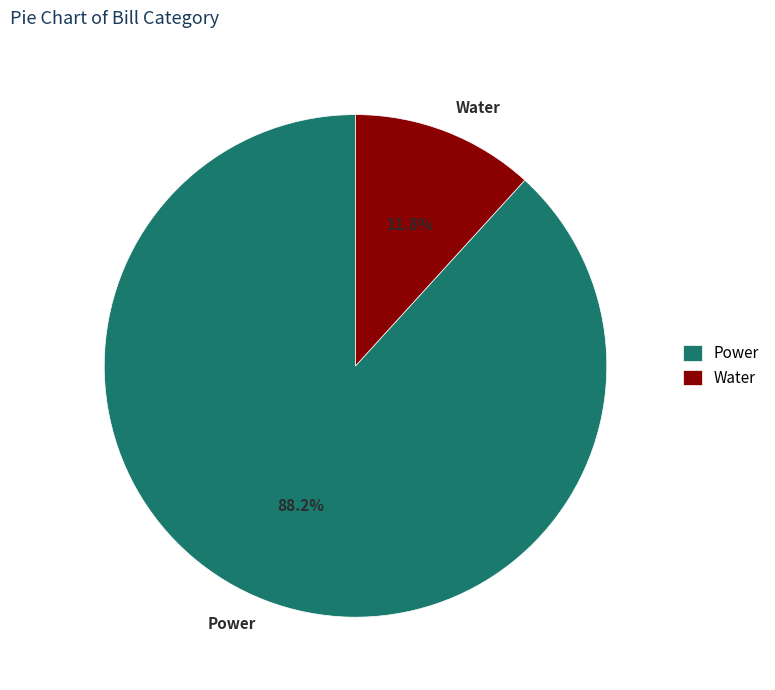

Do Power and Water together represent more than half of the pie?

Yes